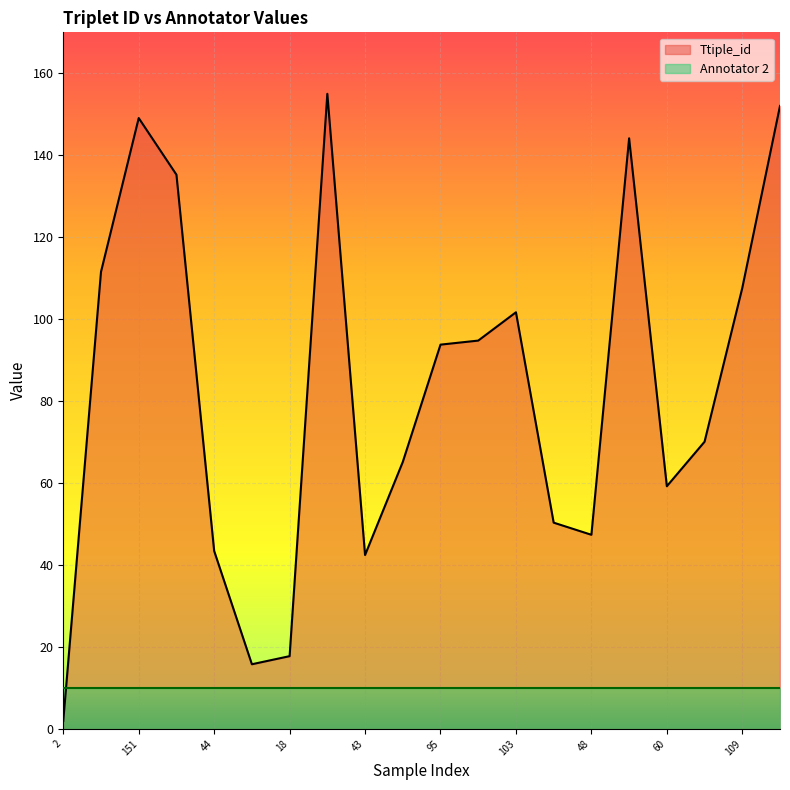

What is the label of the 8th point from the right?

103